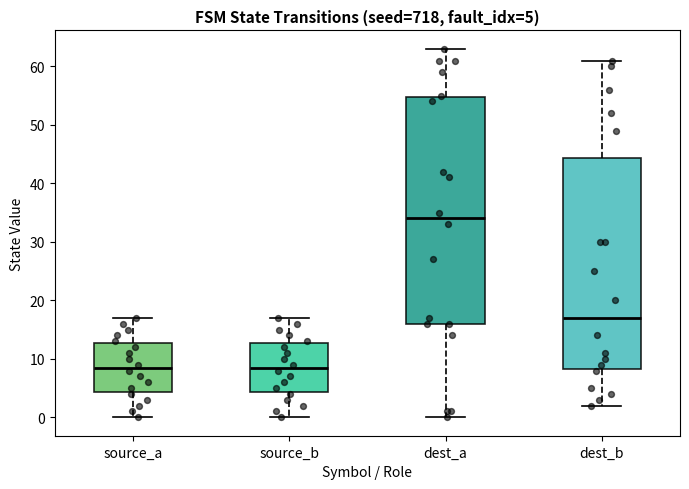

Comparing the boxes themselves (not the whiskers), which one is the tallest?

dest_a